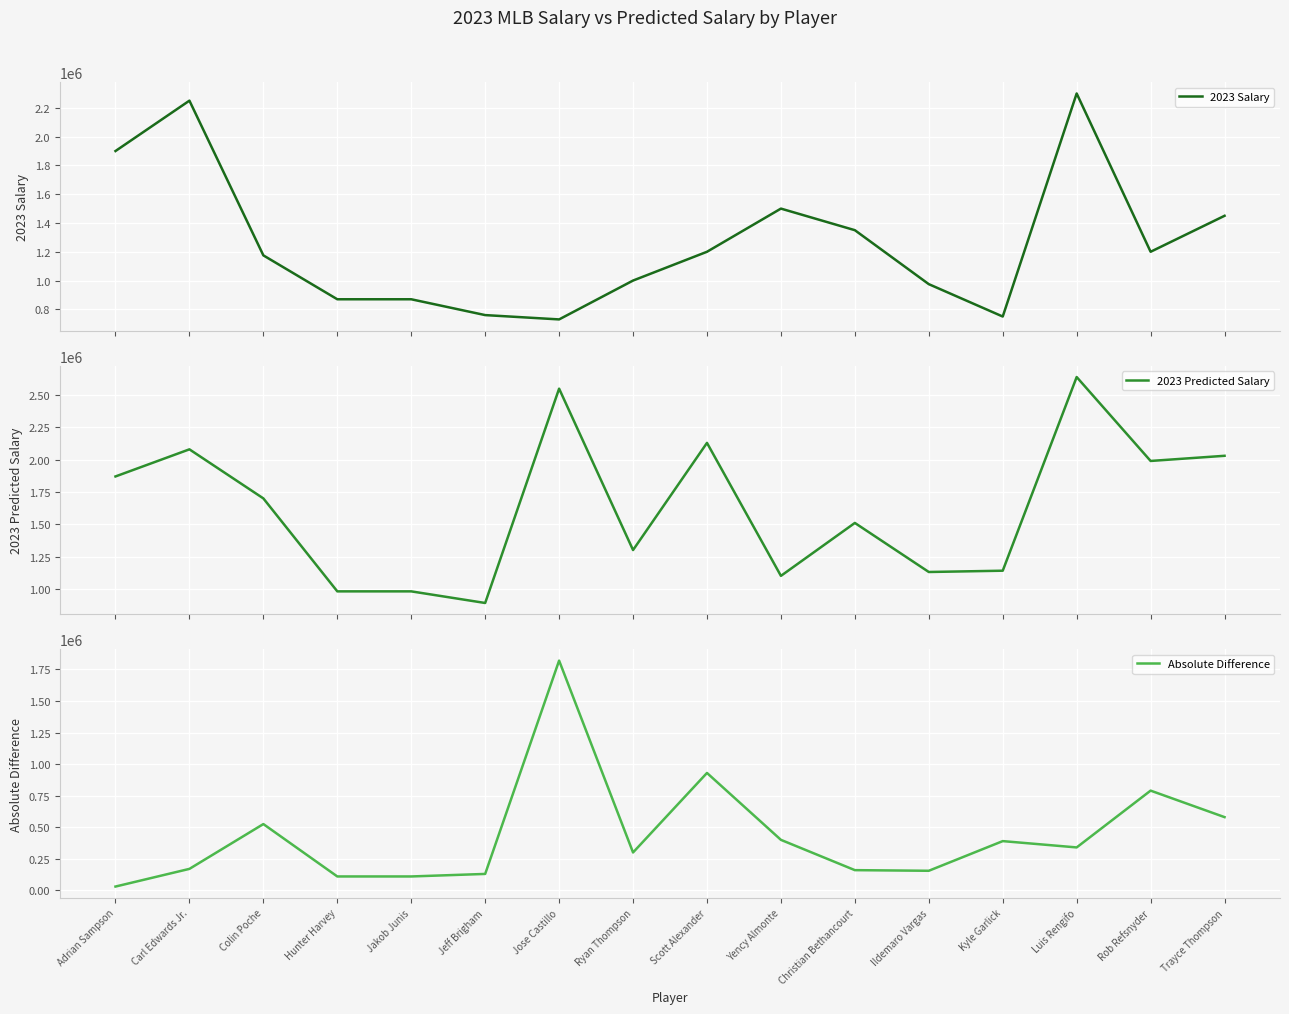

True or false: 2023 Predicted Salary has more than 1 interior local peaks.

True